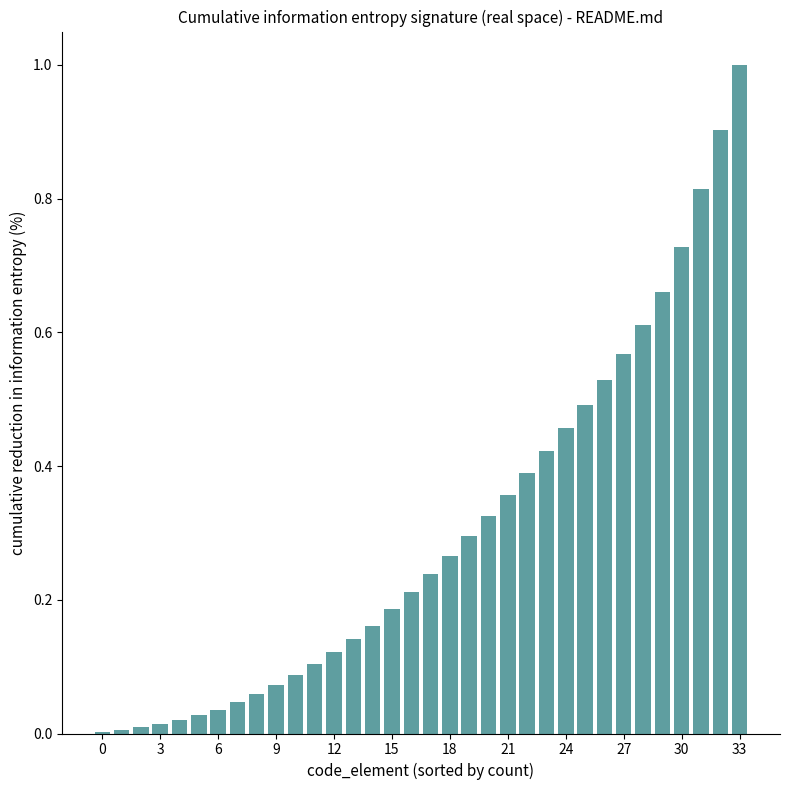

What is the greatest value displayed?

1.0